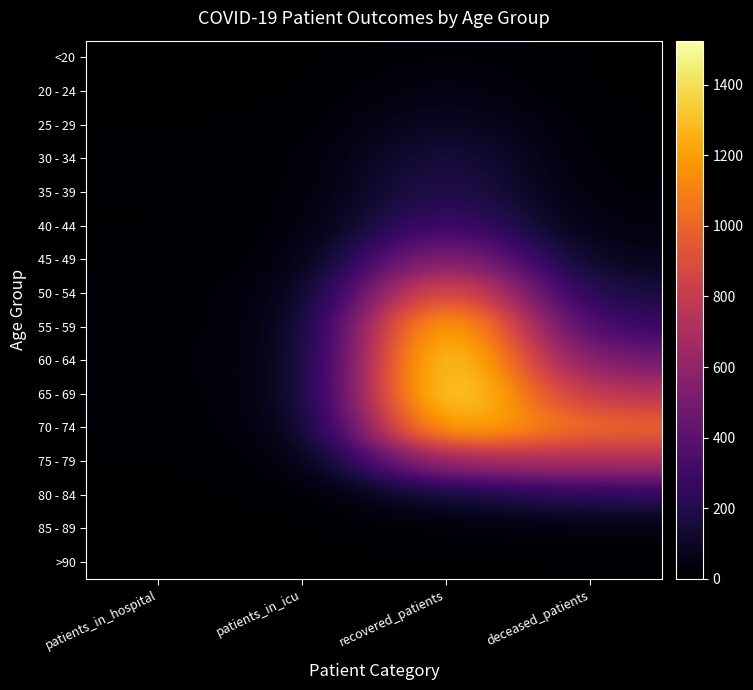

Rank the series at deceased_patients from lowest to highest value.

20 - 24, >90, <20, 25 - 29, 30 - 34, 35 - 39, 40 - 44, 85 - 89, 45 - 49, 50 - 54, 80 - 84, 55 - 59, 60 - 64, 75 - 79, 65 - 69, 70 - 74